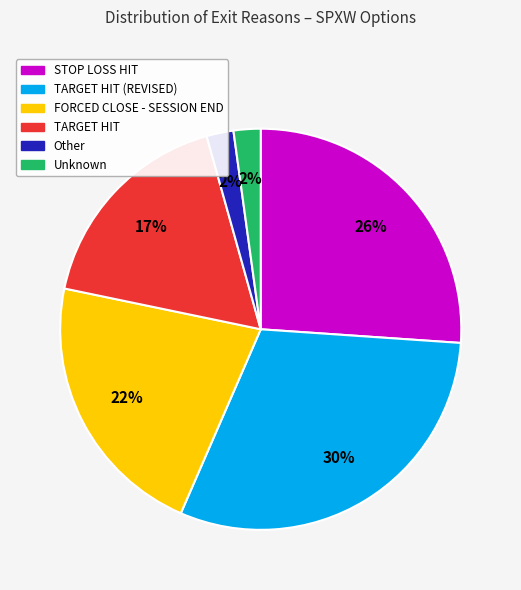

Is there any slice that represents more than half of the pie?

No